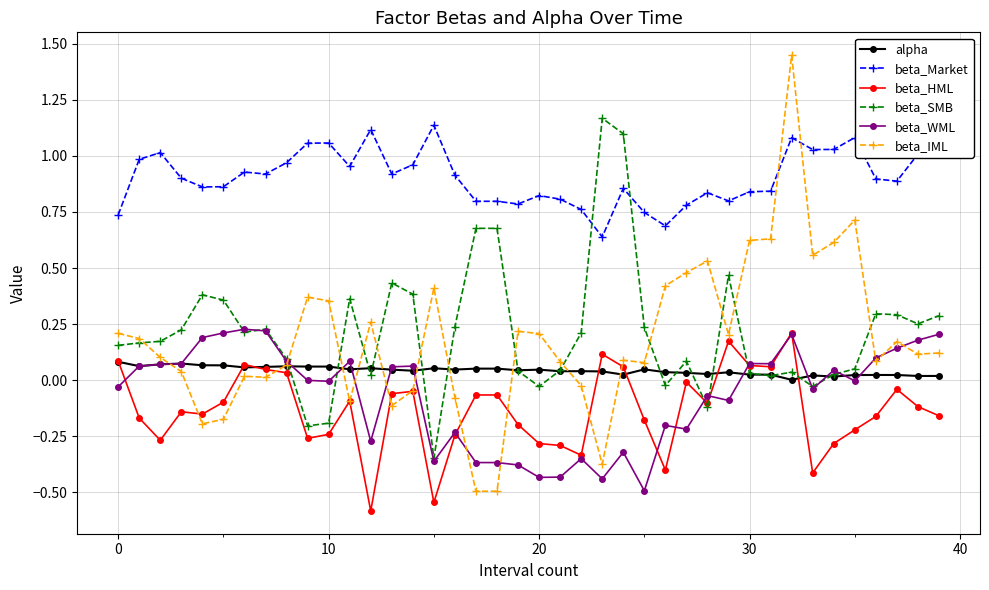

Which series has the widest spread of values?

beta_IML